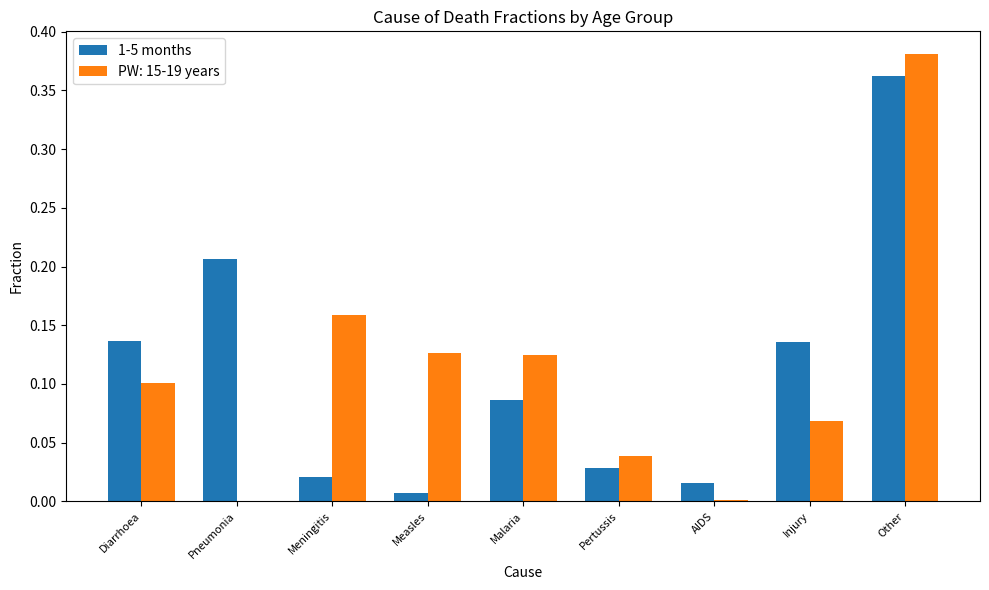

What is the sum of the PW: 15-19 years values at Meningitis and Other?

0.5